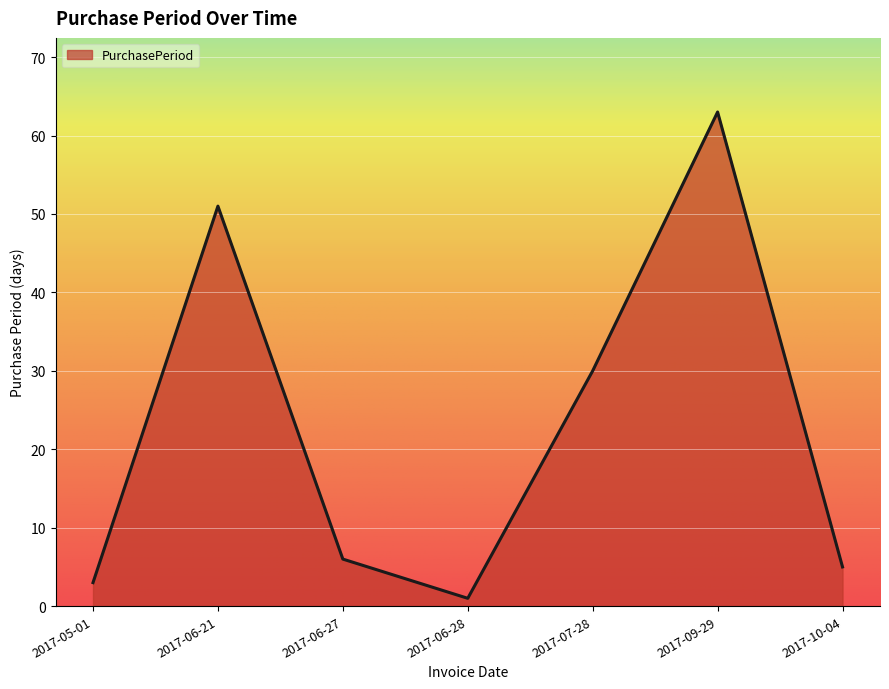

True or false: the data shows 51 at 2017-06-21.

True